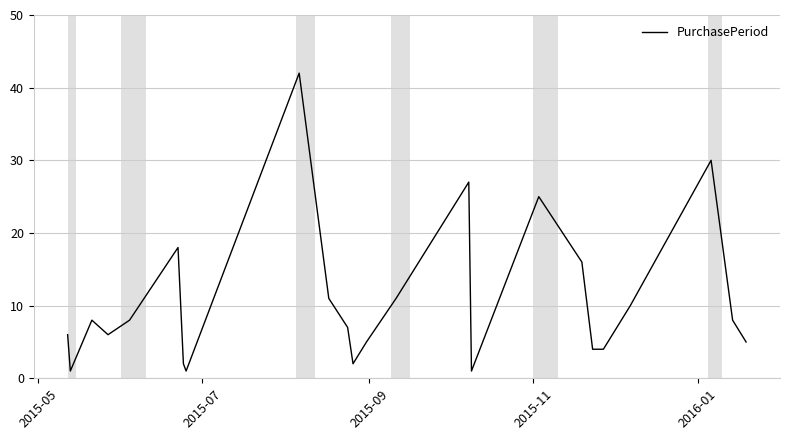

What is the maximum value shown in the chart?

42